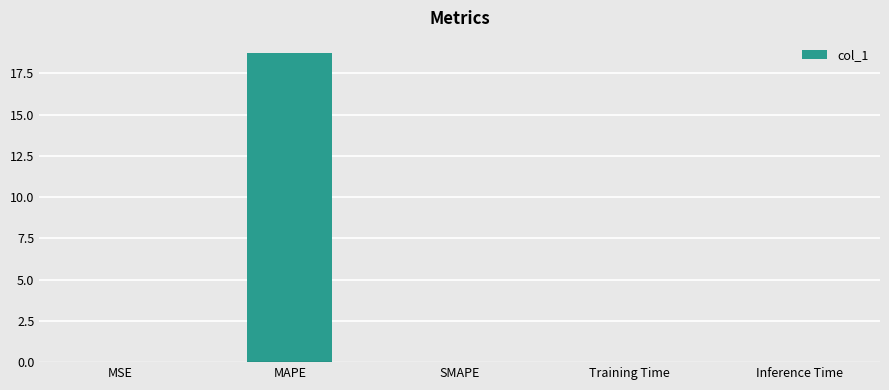

What is the maximum value shown in the chart?

18.7